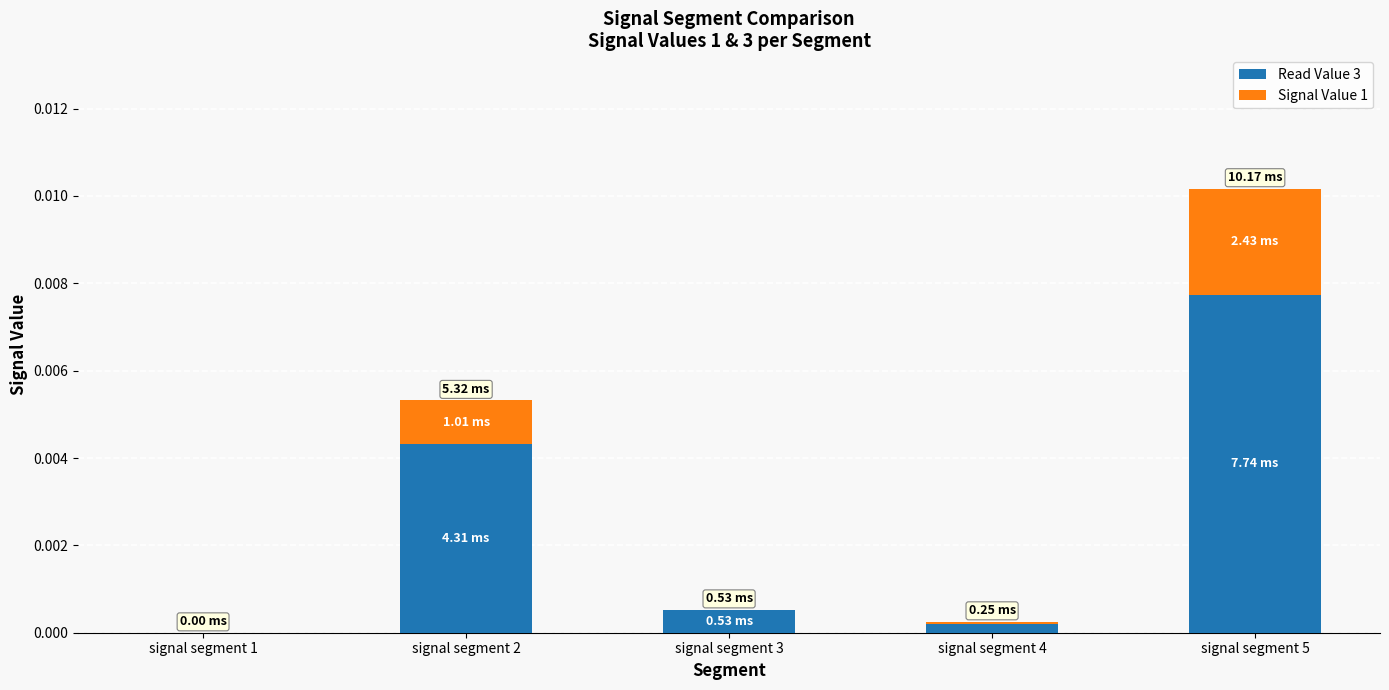

At which category is the sum across all series the highest?

signal segment 5